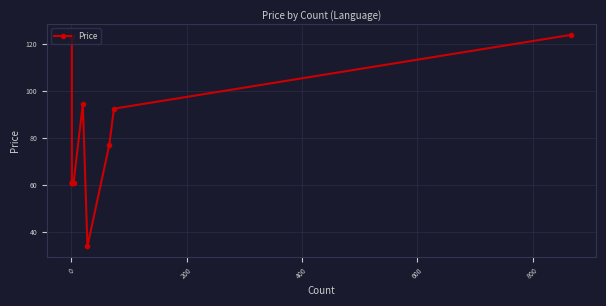

What is the greatest value displayed?

124.0